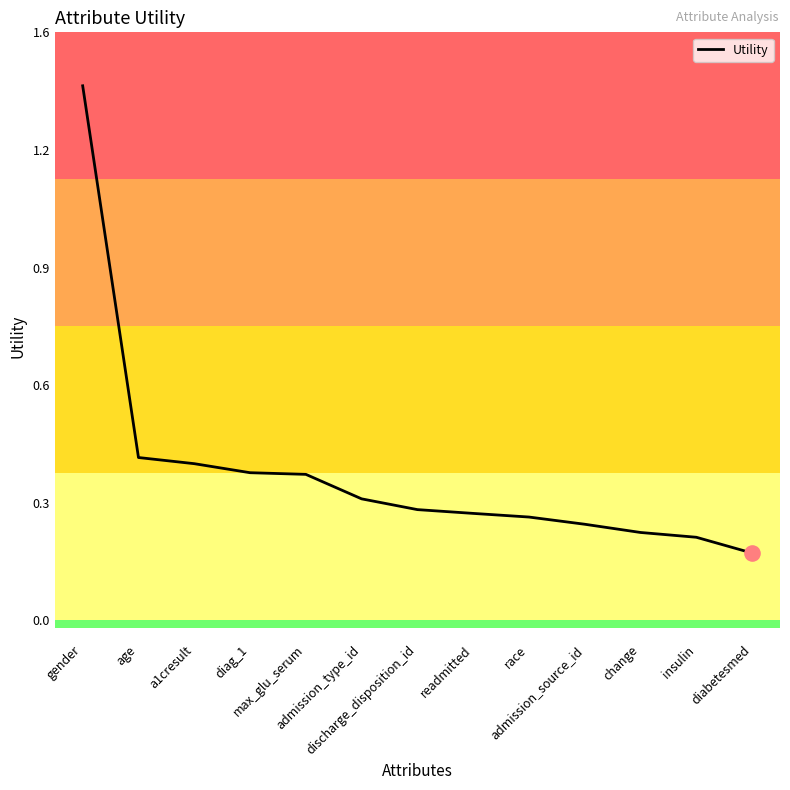

What is the change in value from age to readmitted?

-0.1